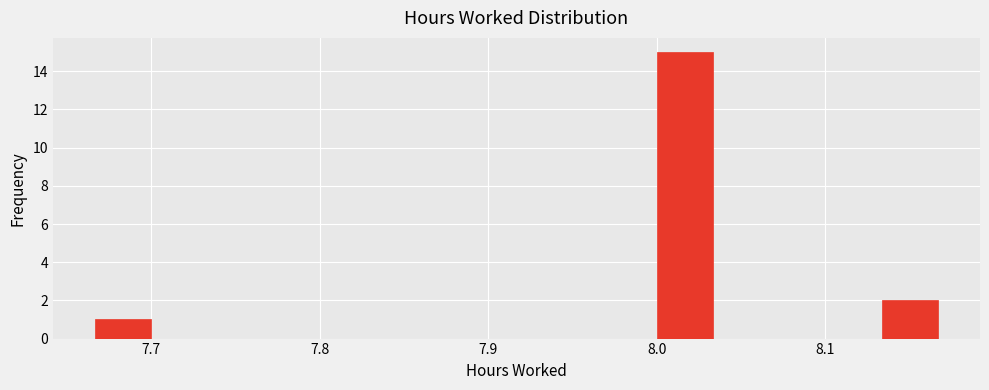

Around what value on the x-axis is the tallest bar? Give the approximate position of its centre, as read against the axis.

8.02